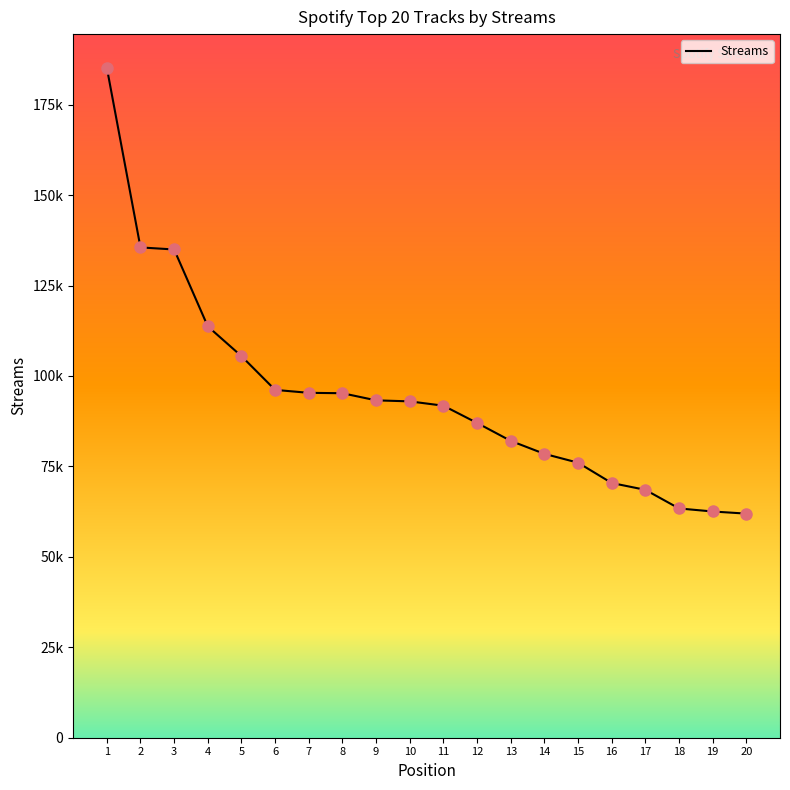

Which has a higher value, 13 or 9?

9